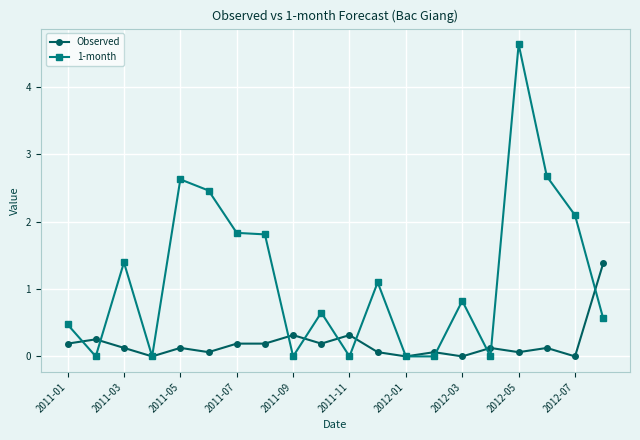

True or false: Observed has more than 2 interior local peaks.

True